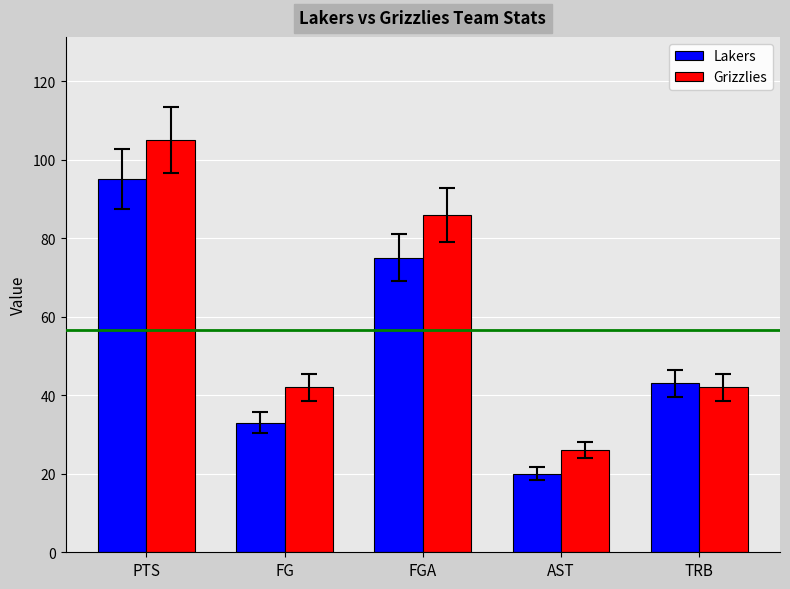

At PTS, list the series in order from smallest to largest.

Lakers, Grizzlies